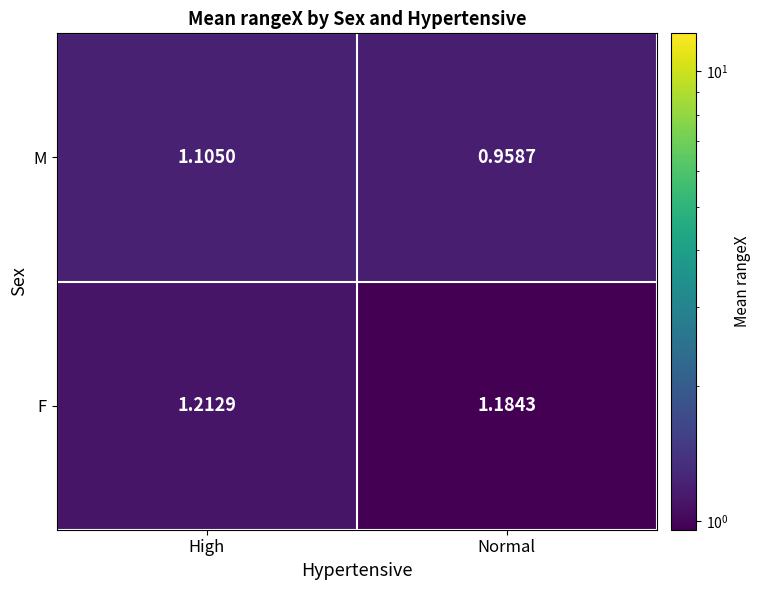

Between High and Normal, which series saw the biggest shift?

M